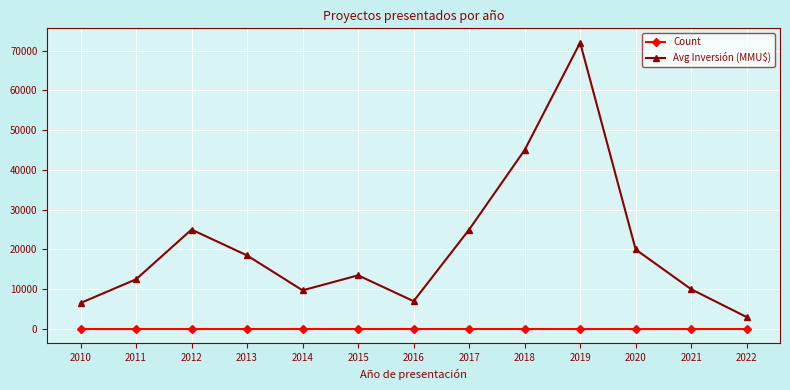

True or false: Avg Inversión (MMU$) has more than 0 interior local peaks.

True